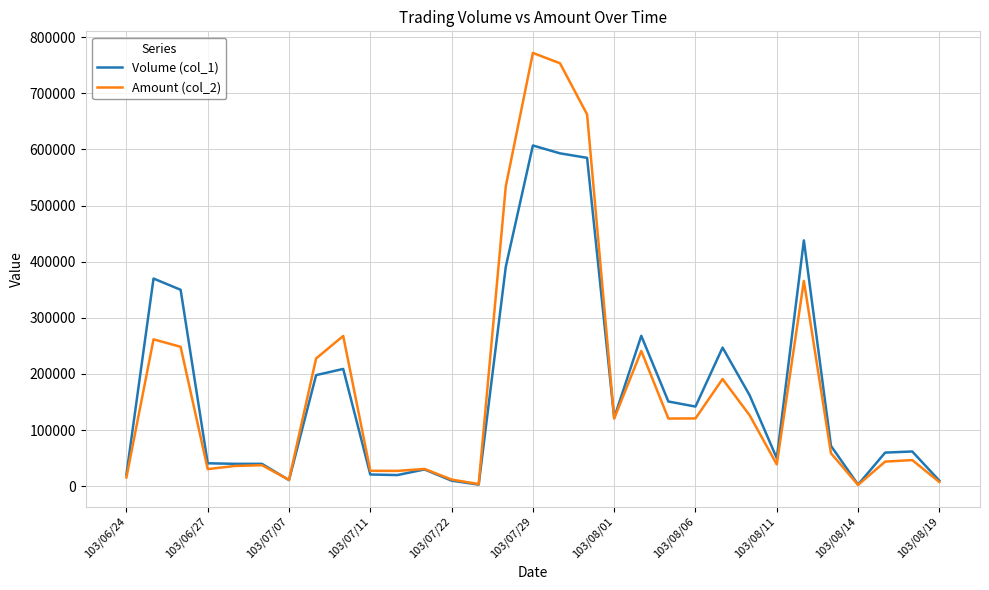

What is the greatest value displayed?

771830